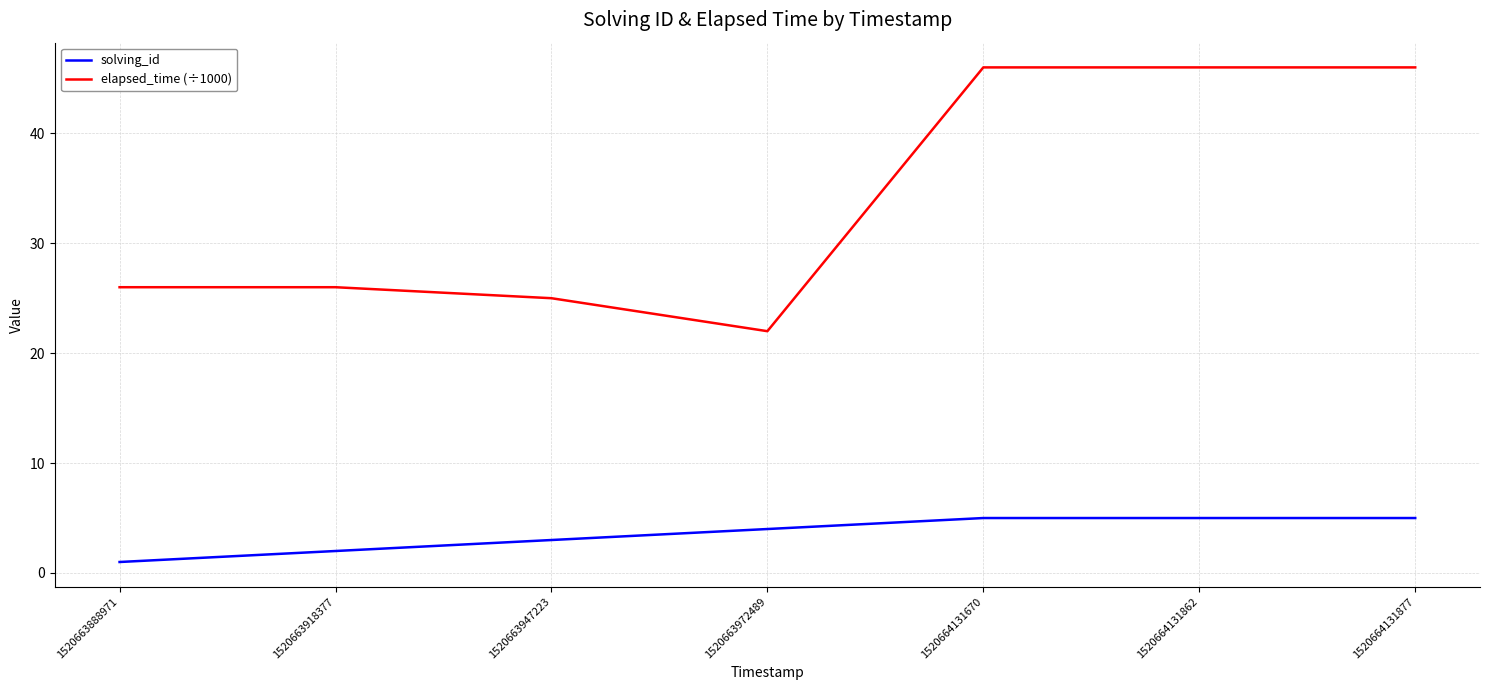

What is the spread (max minus min) of values at 1520663947223?

22